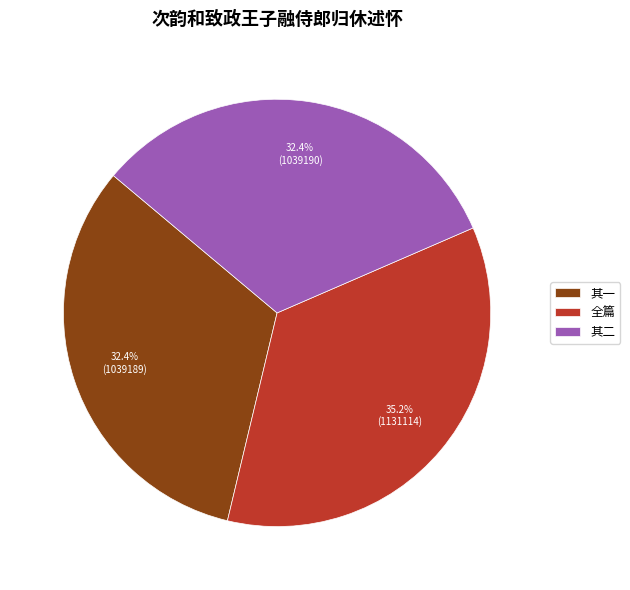

Approximately how many times larger is the value at 其二 compared to 其一?

1.0